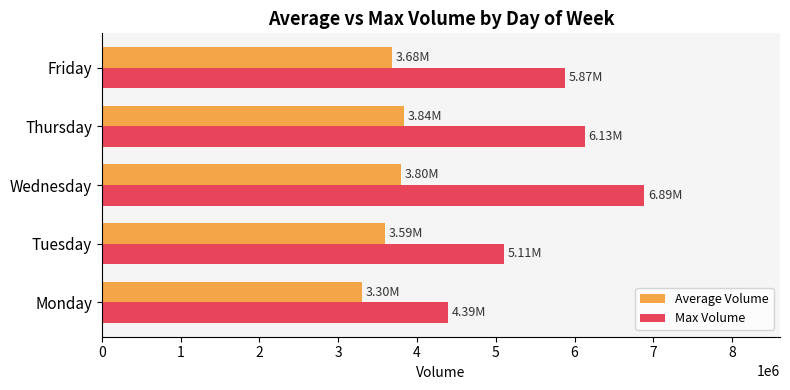

Between Tuesday and Wednesday, which series saw the biggest shift?

Max Volume